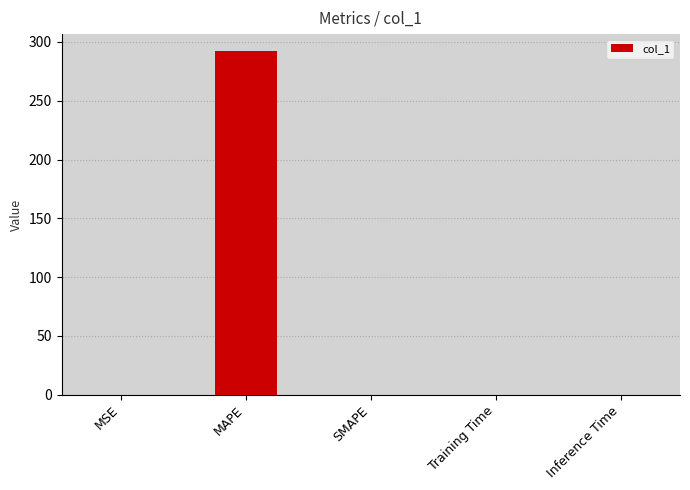

How many data points are above 0?

4